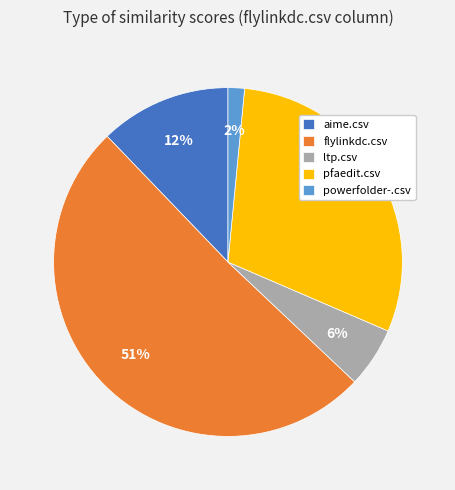

Does flylinkdc.csv represent more than half of the total?

Yes